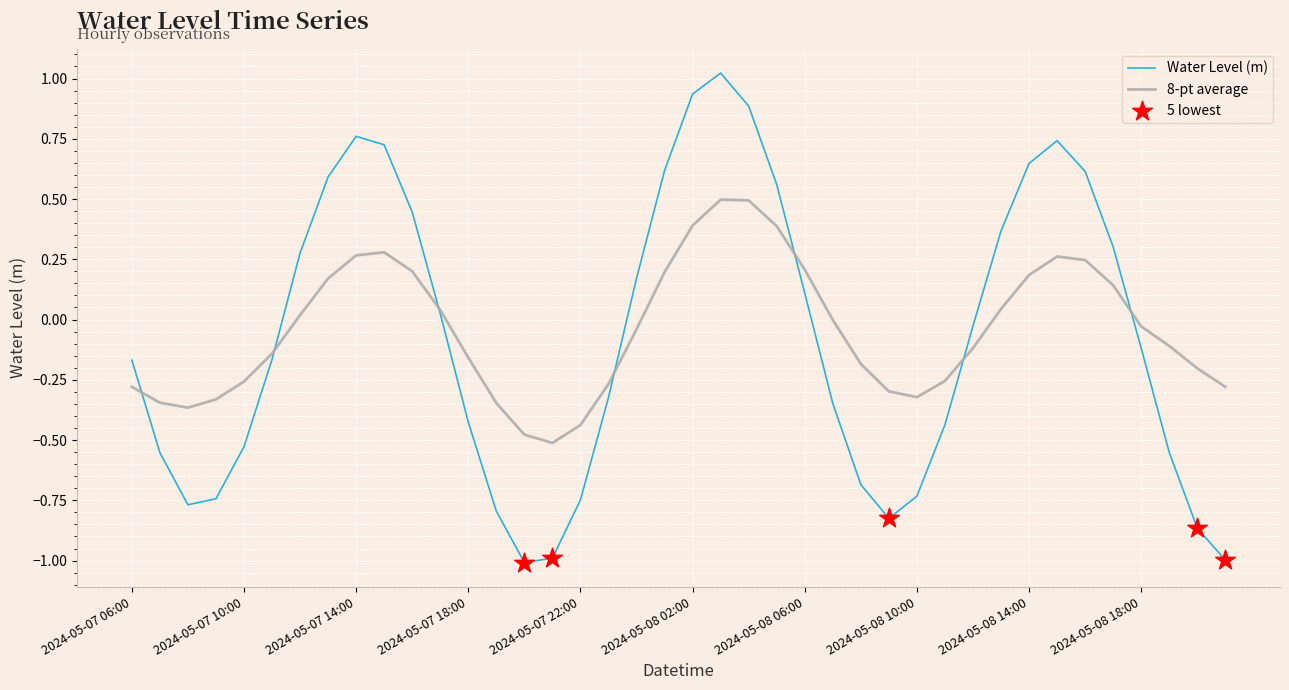

Which series has the largest range (max minus min)?

Water Level (m)